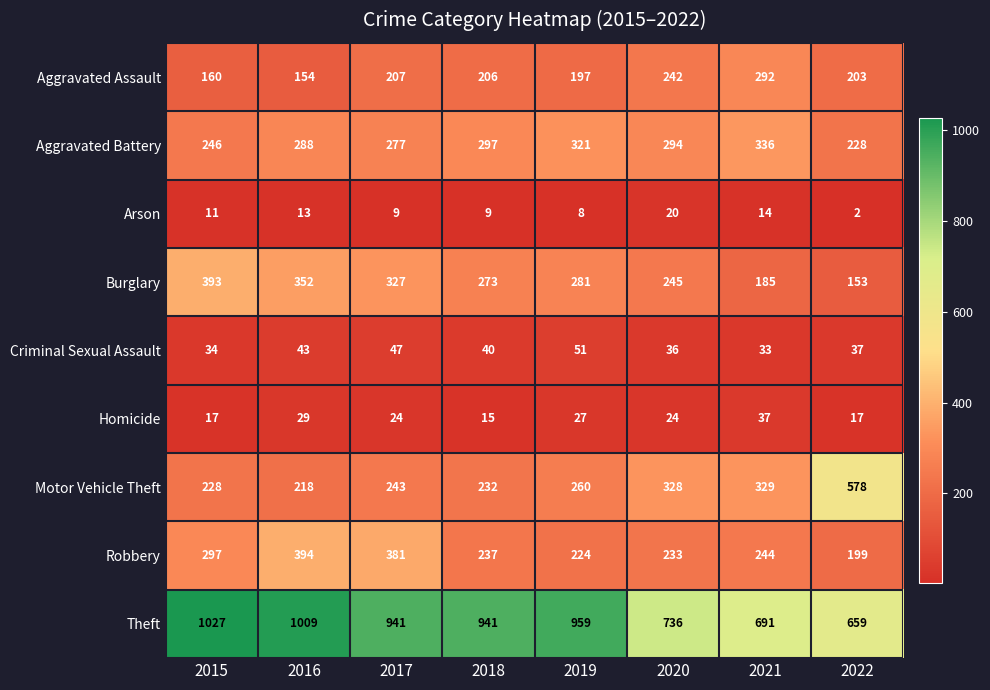

Count the number of data series in this chart.

9